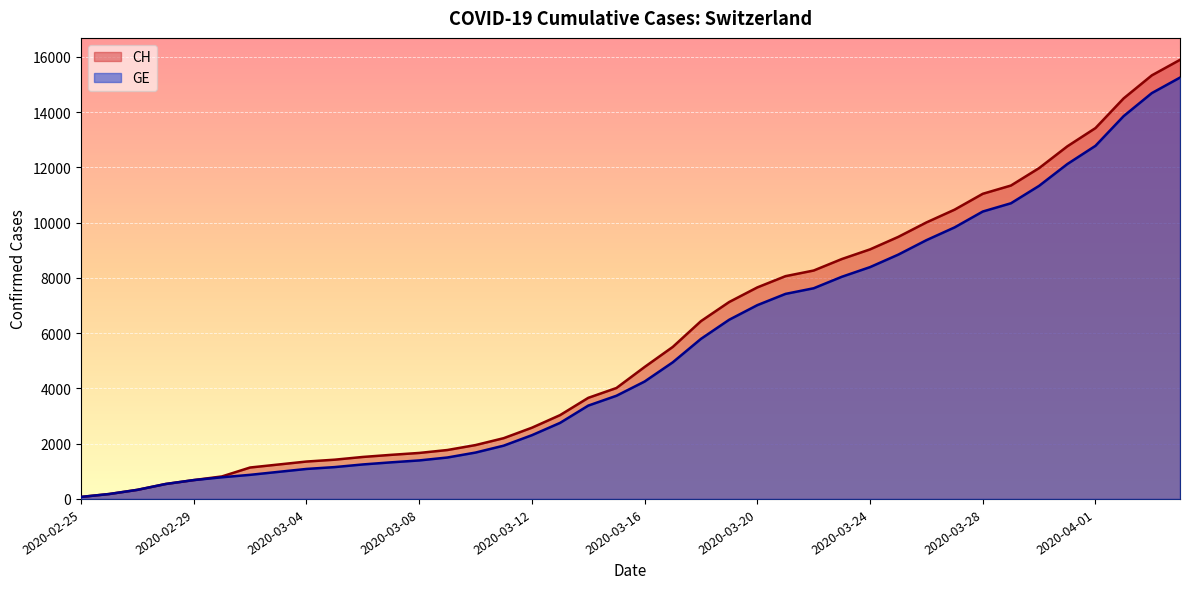

Is it true that GE equals 1152 at 2020-03-05?

True